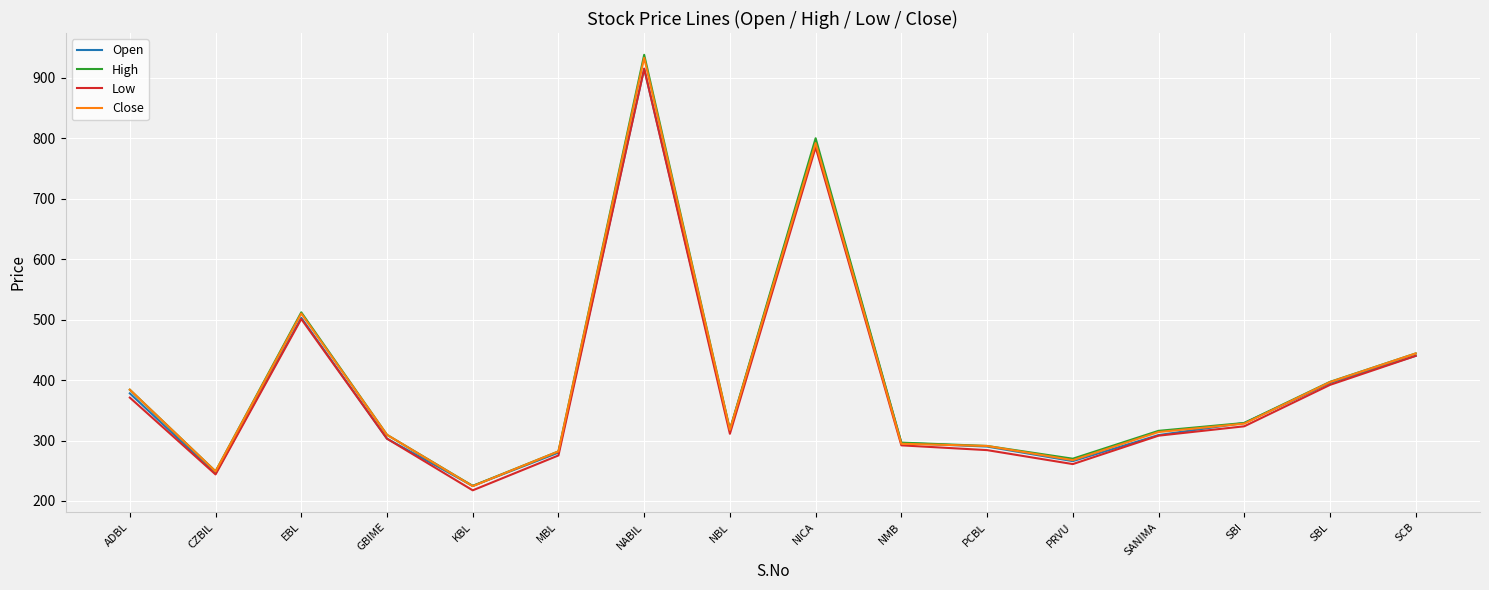

What is the lowest value of the High series?

224.9